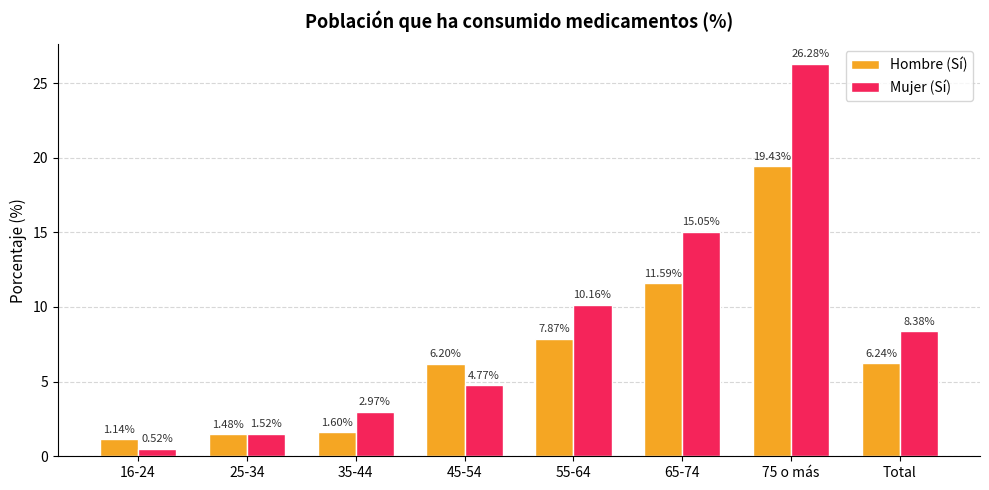

Which series has the largest total across all categories?

Mujer (Sí)